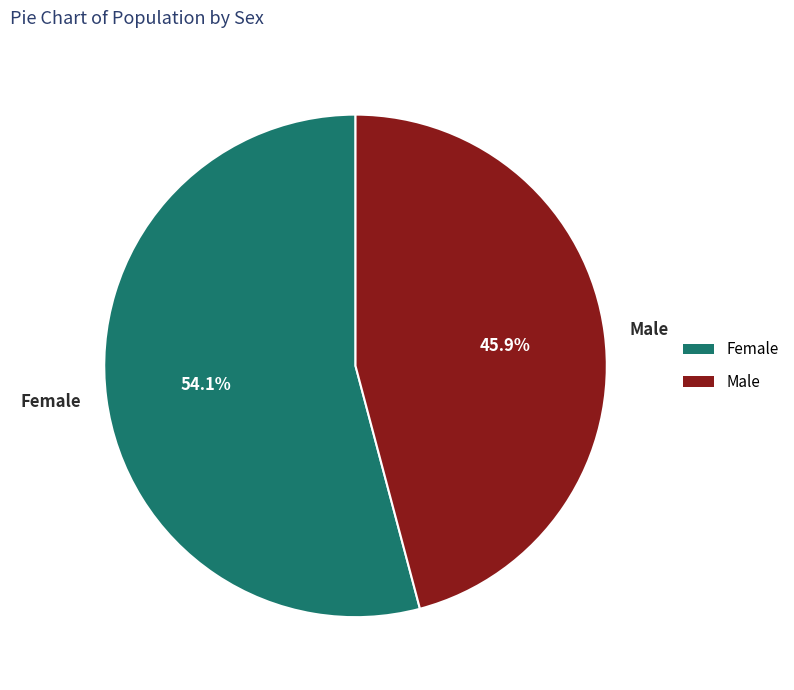

To the nearest percent, what percentage of the pie is Male?

46%